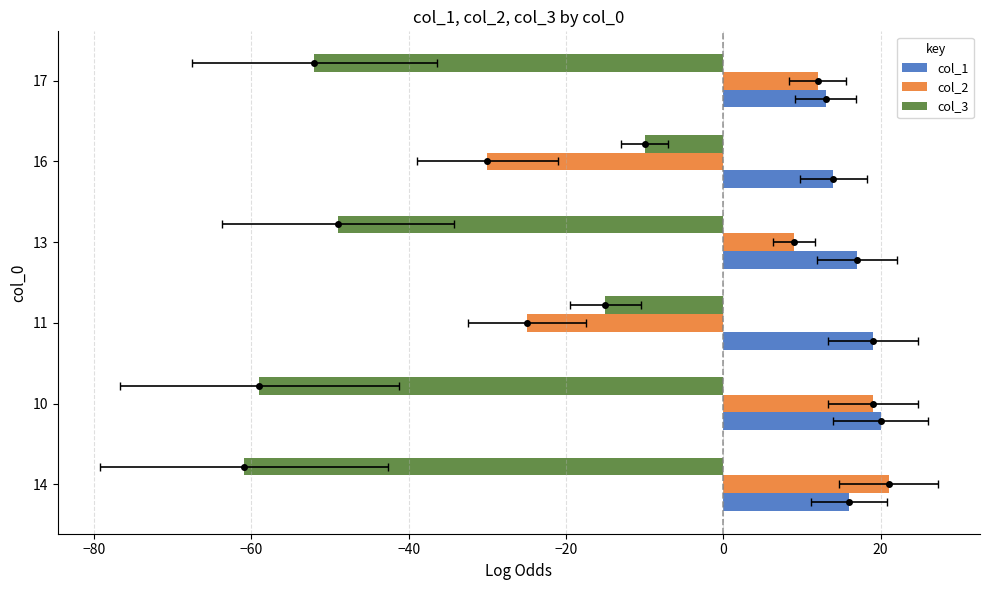

What is the value of the col_3 bar at the 3rd from the left?

-15